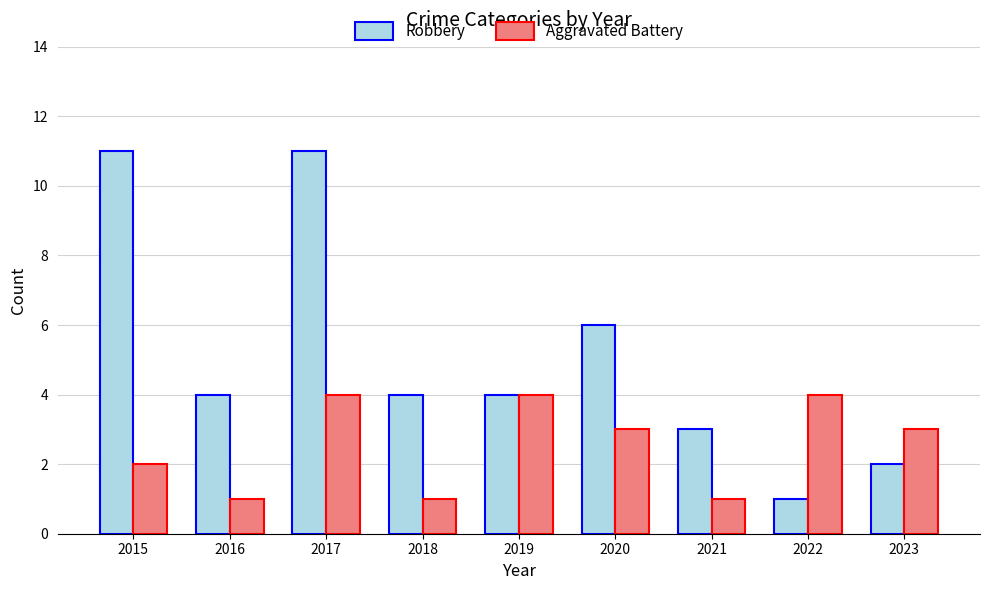

What is the greatest value displayed?

11